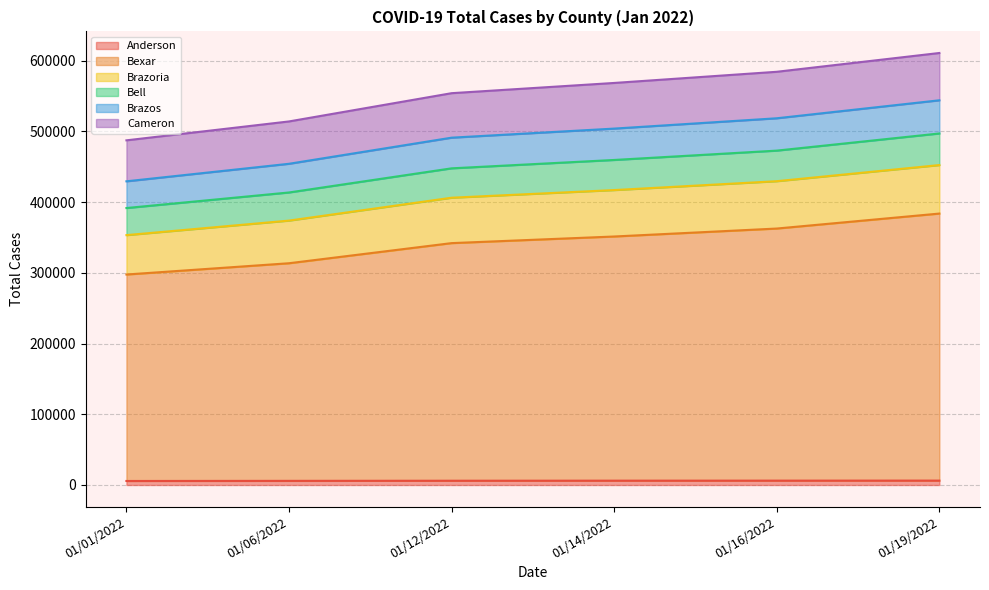

What is the label of the 5th point from the right?

01/06/2022